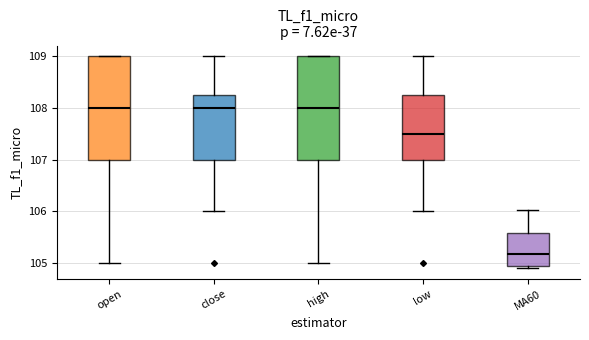

Where is the lower edge of the box for high on the y-axis? The values are not printed on the chart, so give them approximately, as read against the axis.

107.0